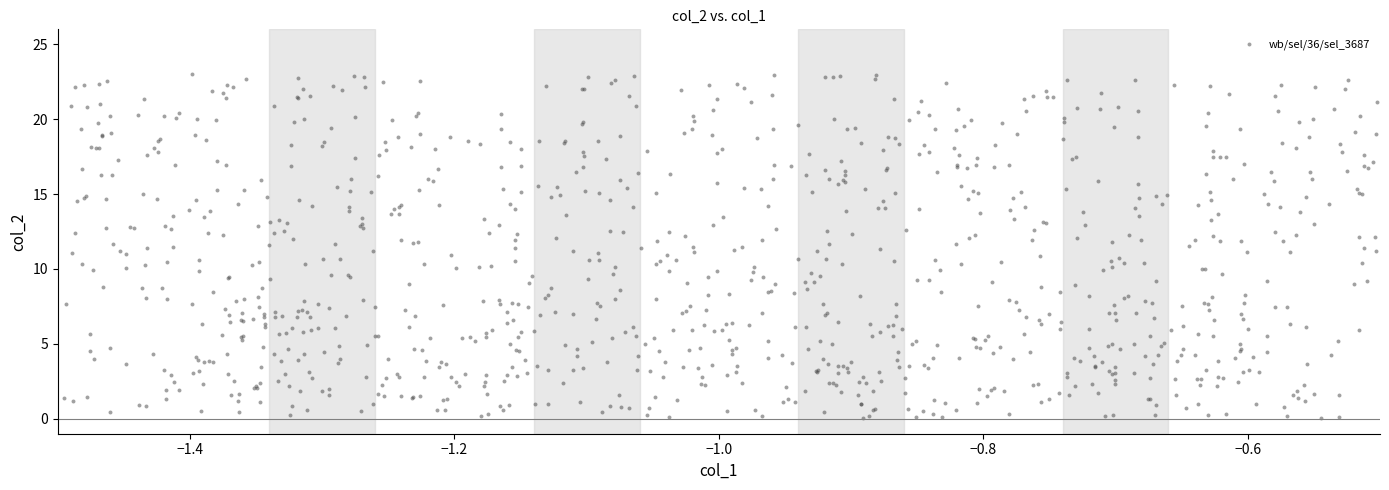

What is the range of X values (max minus min)?

1.0